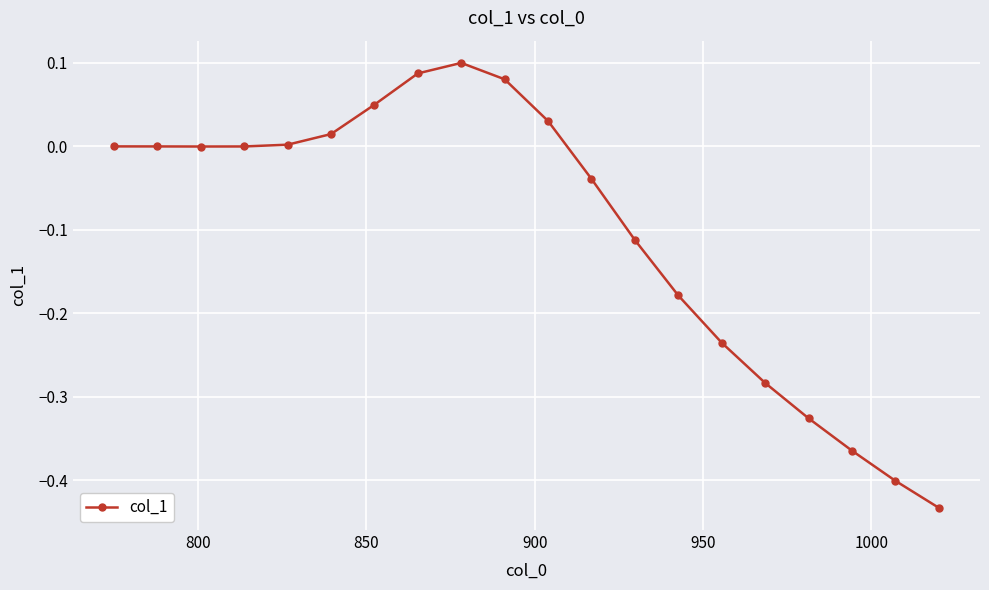

What is the difference between the maximum and minimum values?

0.5